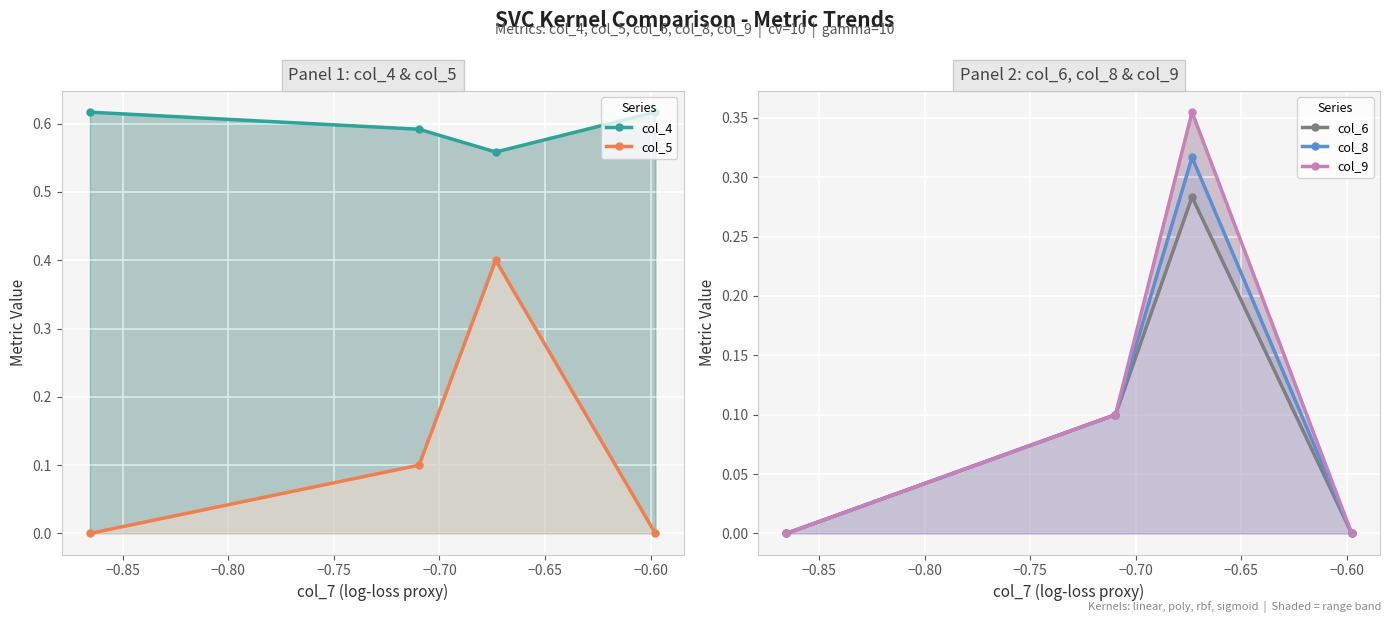

True or false: col_4 has more than 2 points higher than both neighbors.

False